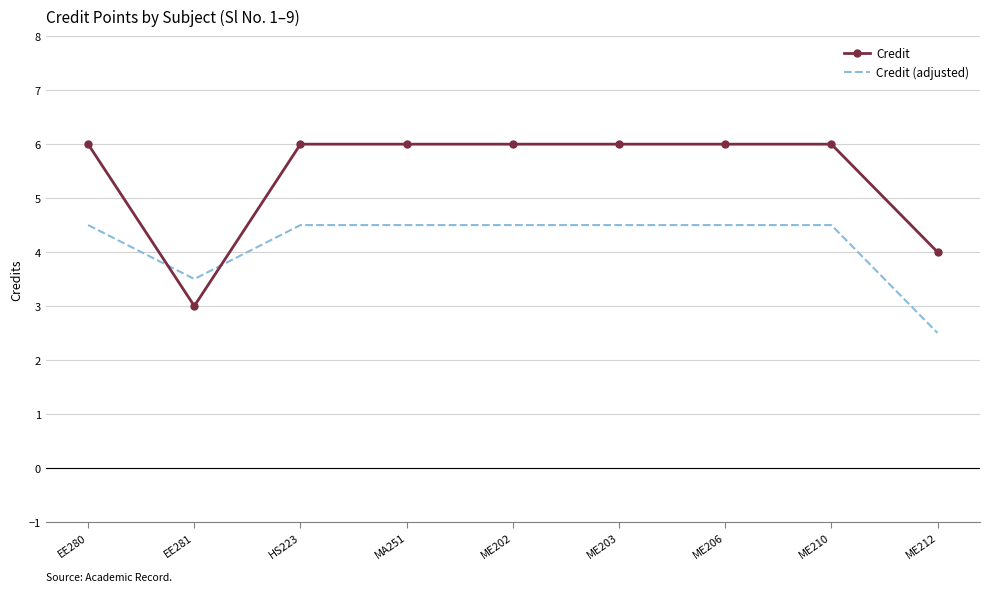

At which label is Credit closest to 4?

ME212